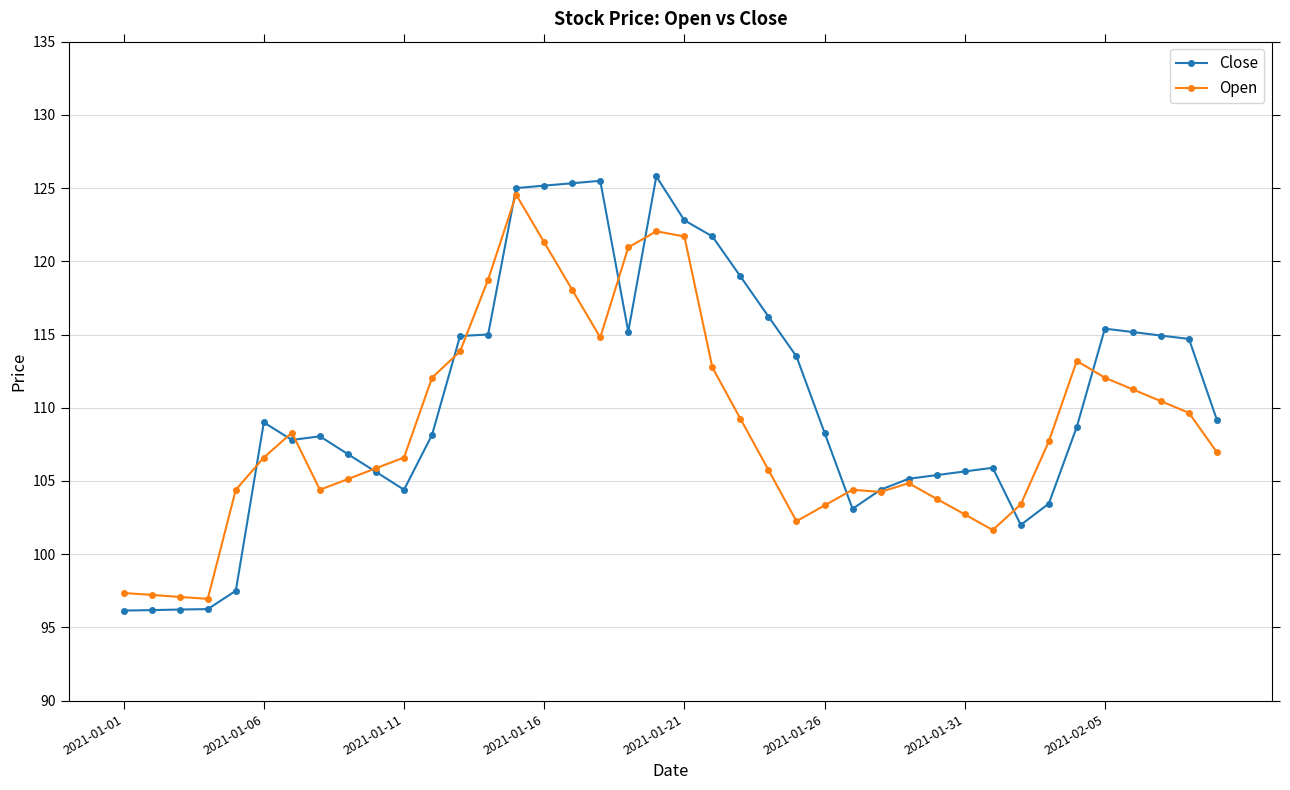

What is the value of the Open point at the 27th from the left?

104.4